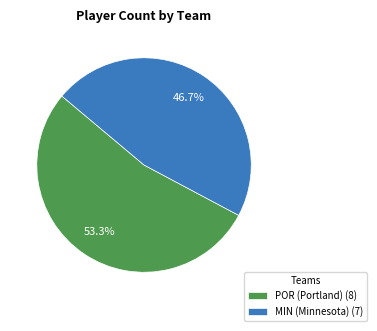

Rank the categories by value from lowest to highest.

MIN (Minnesota), POR (Portland)